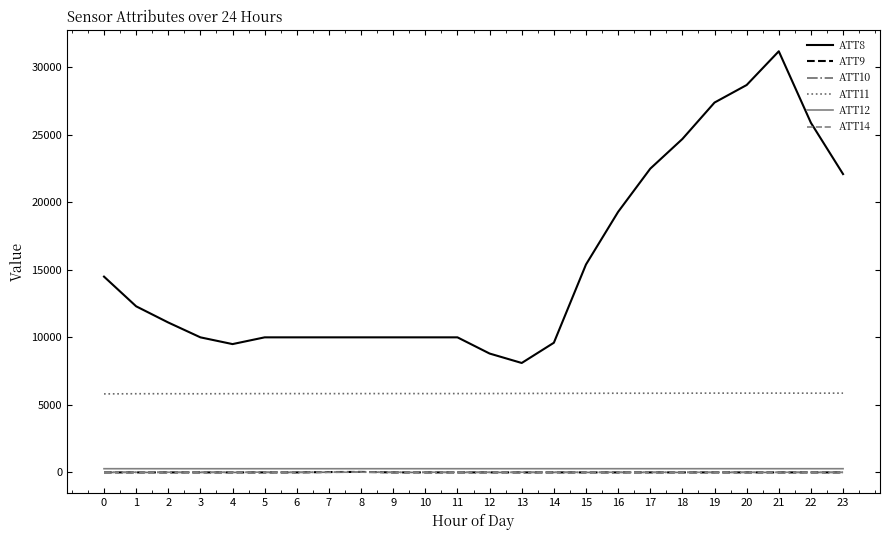

What is the difference between the ATT8 values at 4 and 8?

500.0